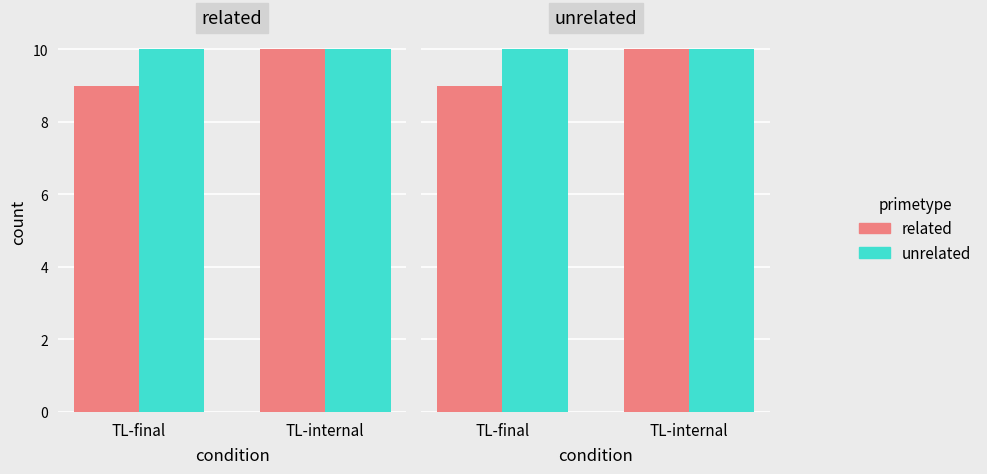

How many groups of bars are there?

2